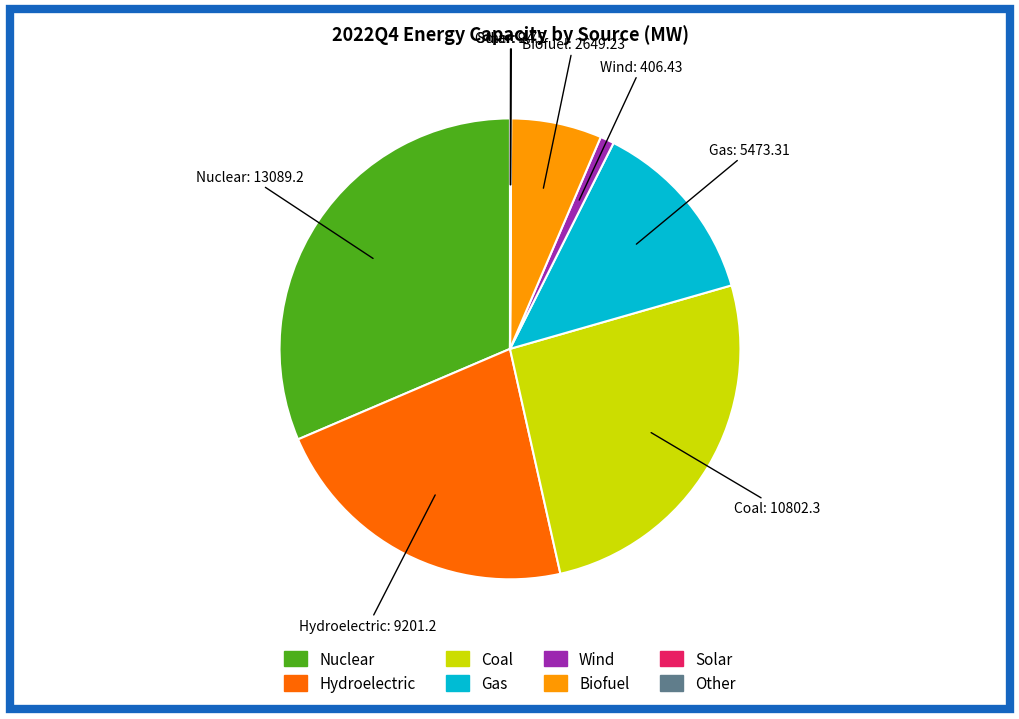

Which has a higher value, Hydroelectric or Wind?

Hydroelectric